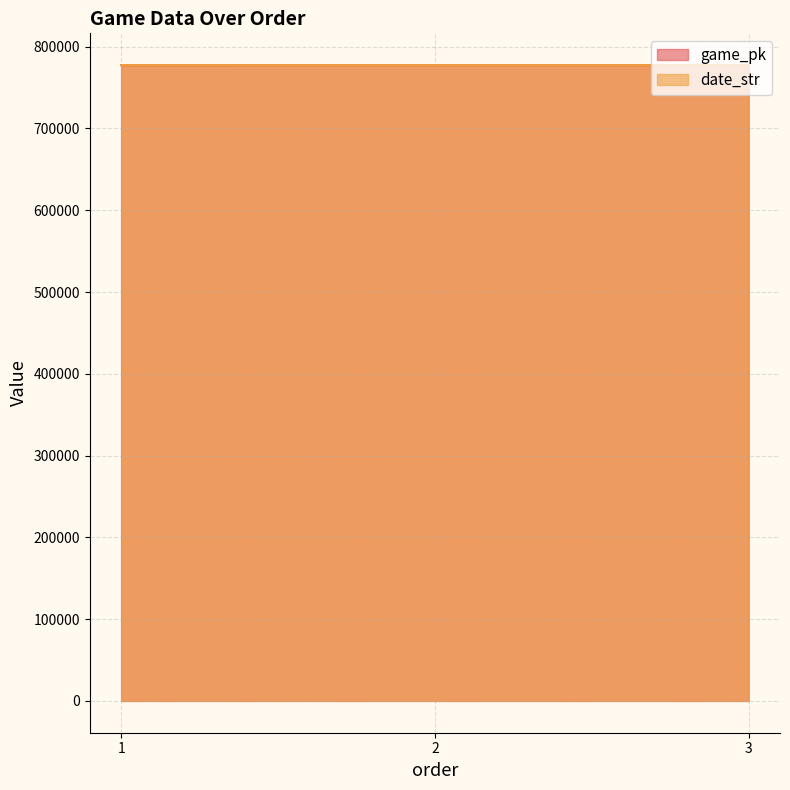

What is the total value across all series at 1?

1554836.0